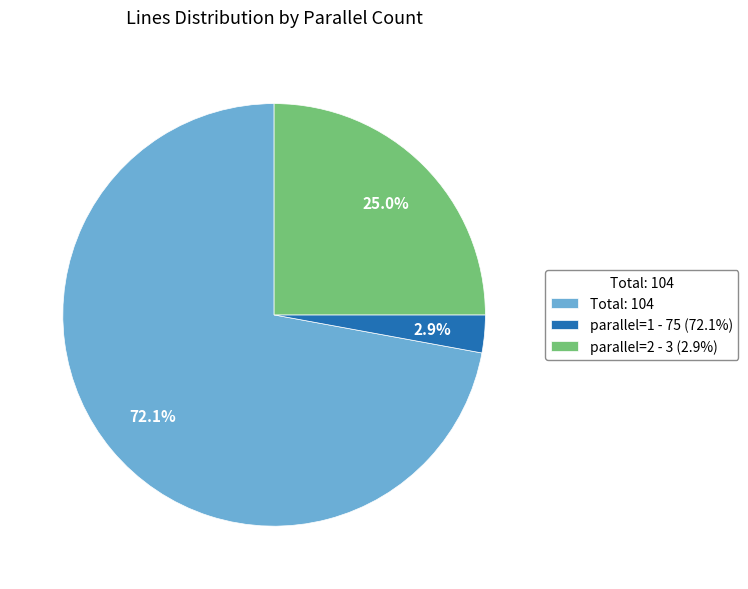

What is the majority slice?

Total: 104